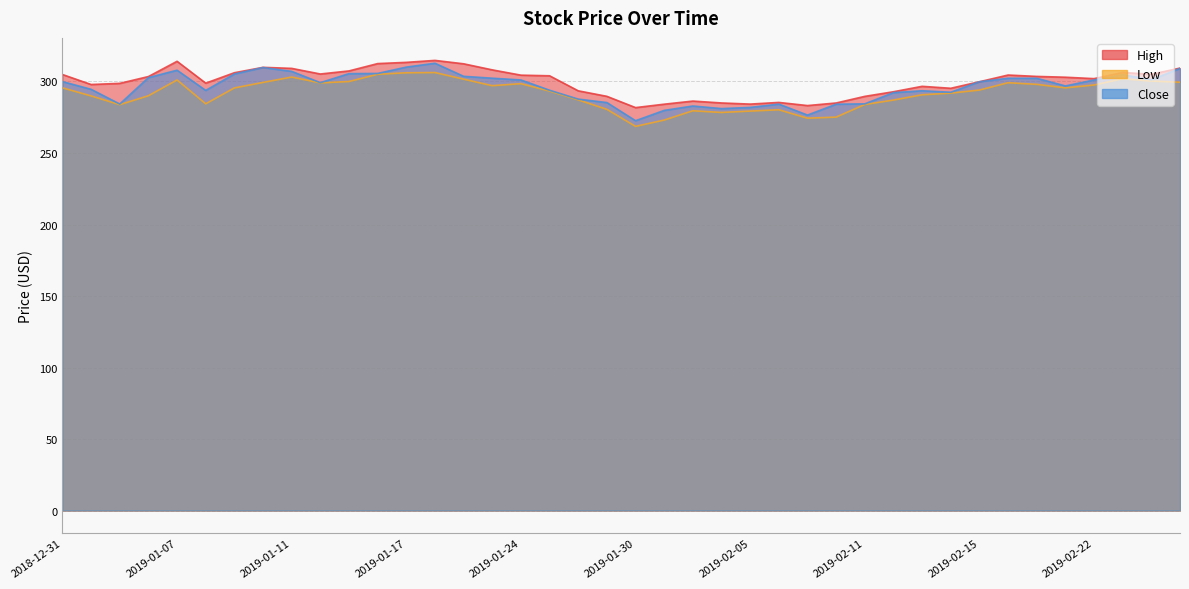

Which has a higher value, 2019-02-04 or 2019-02-01?

2019-02-01